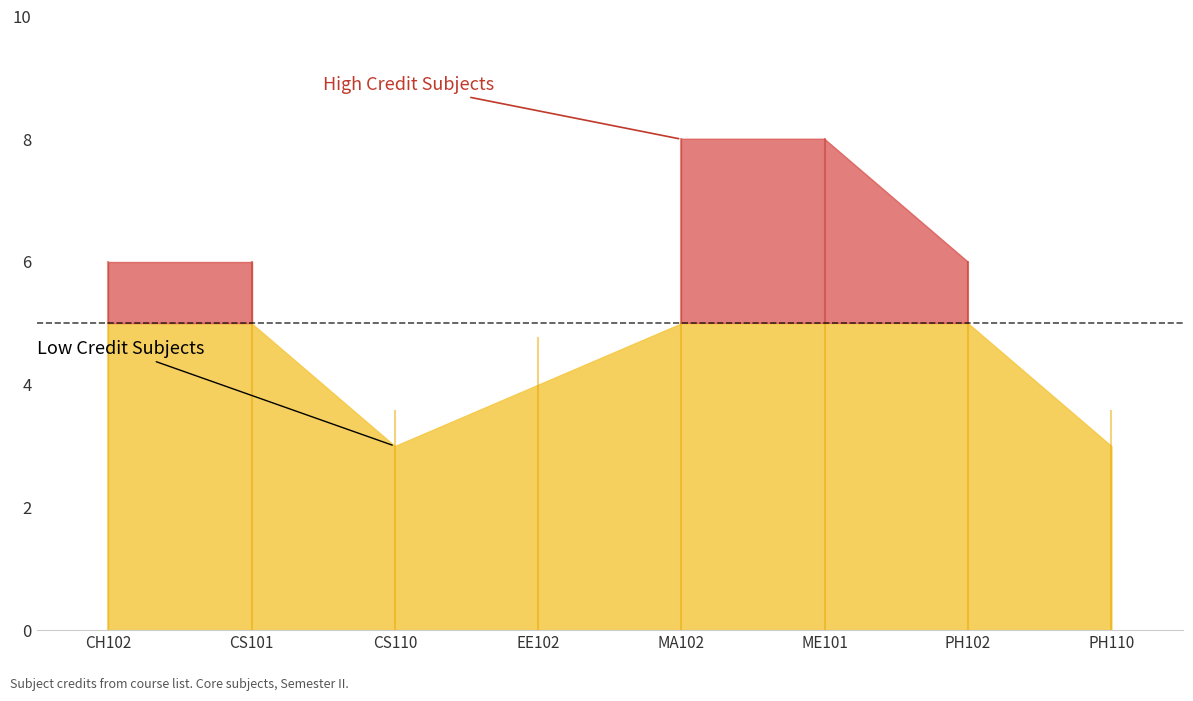

What is the label of the 6th point from the right?

CS110